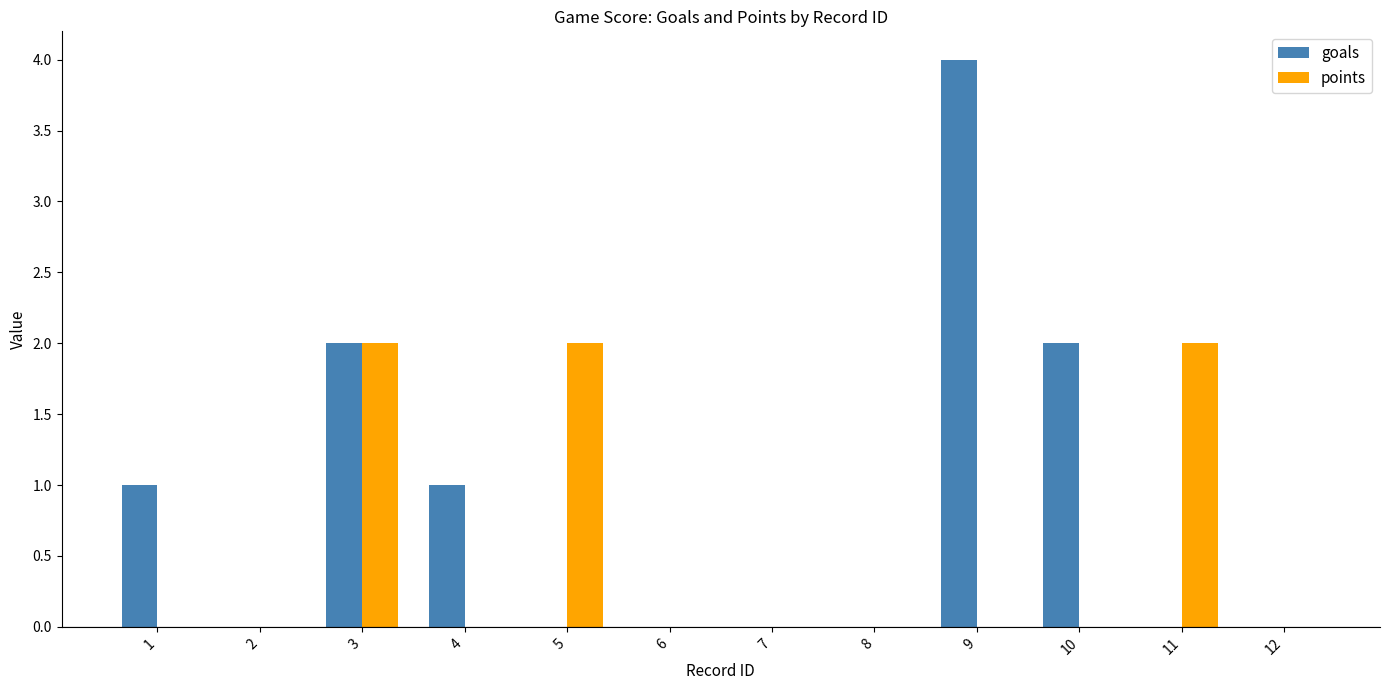

What is the greatest value displayed?

4